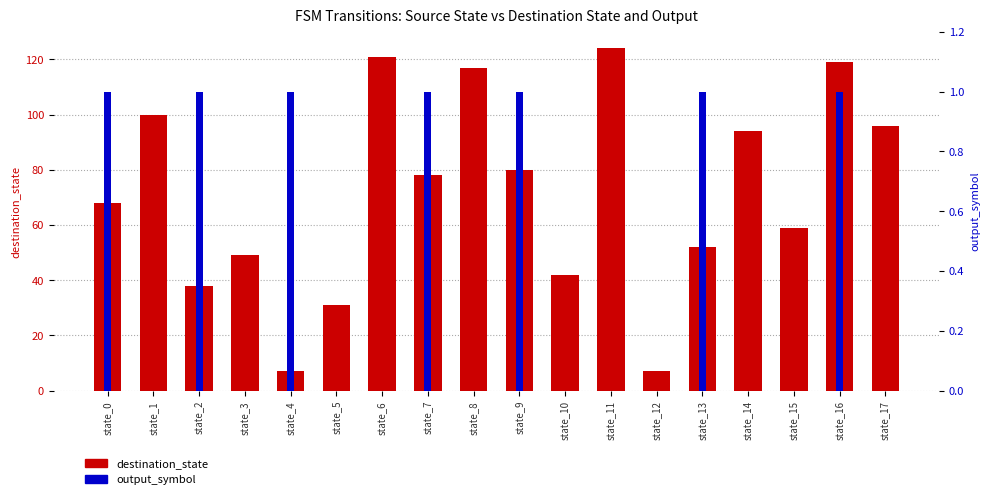

What is the sum of the destination_state values at state_8 and state_16?

236